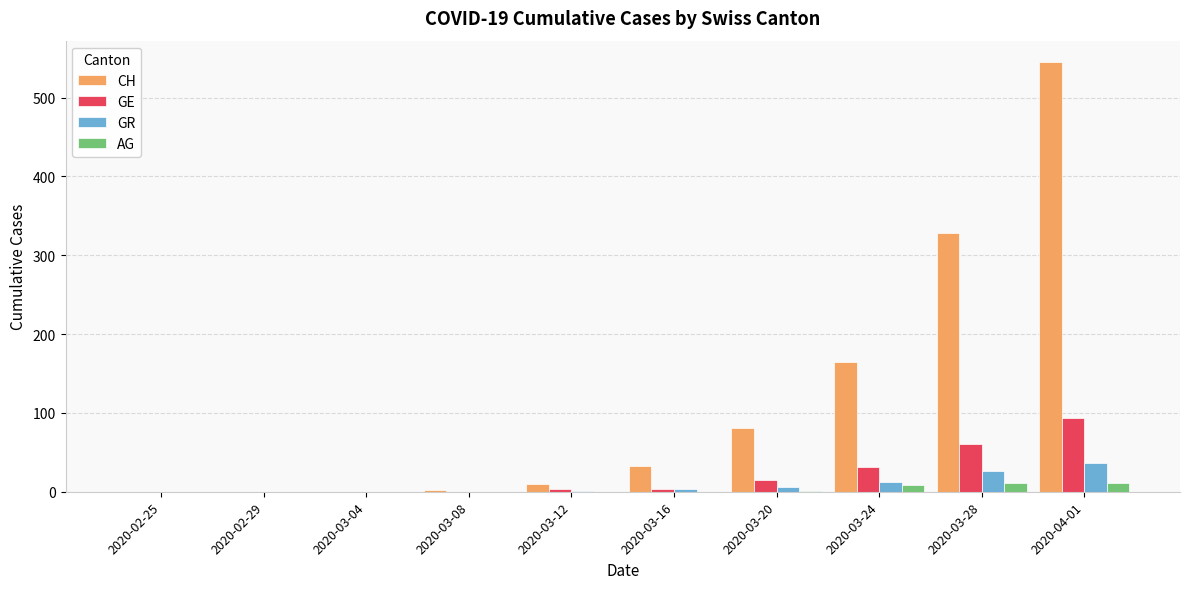

The value of AG at 2020-03-28 is 11. True or false?

True